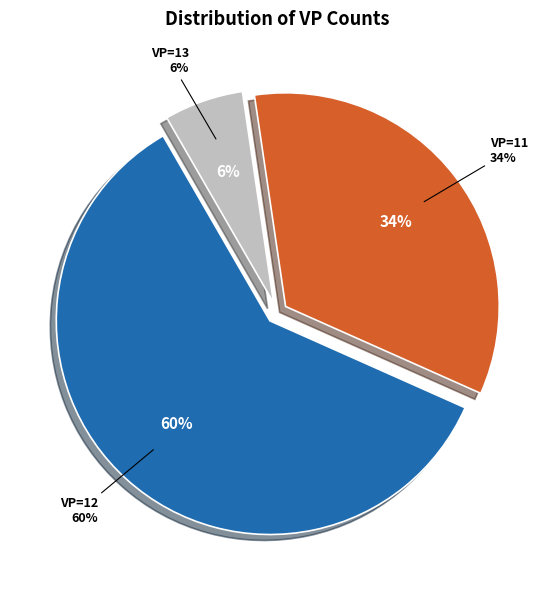

Rank the categories by value from highest to lowest.

VP=12, VP=11, VP=13